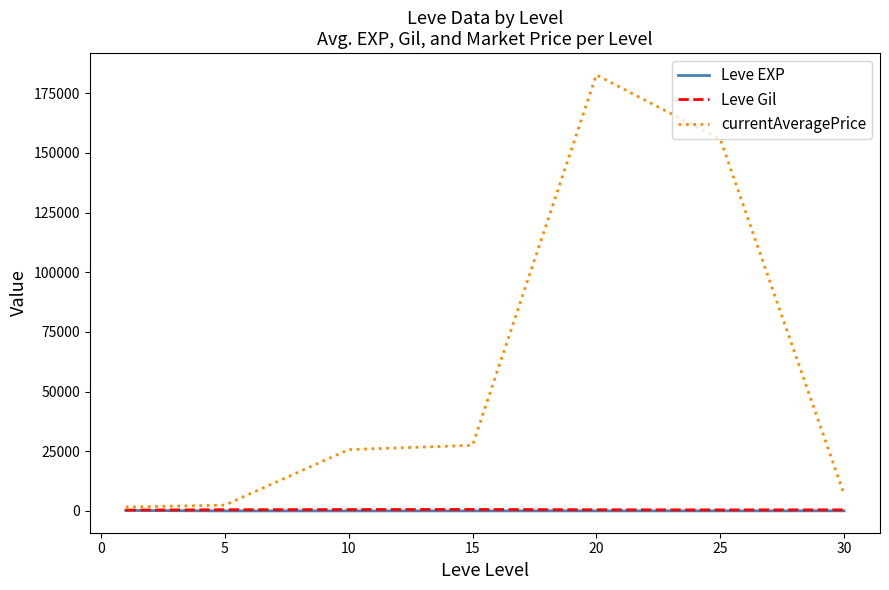

Which series has the widest spread of values?

currentAveragePrice